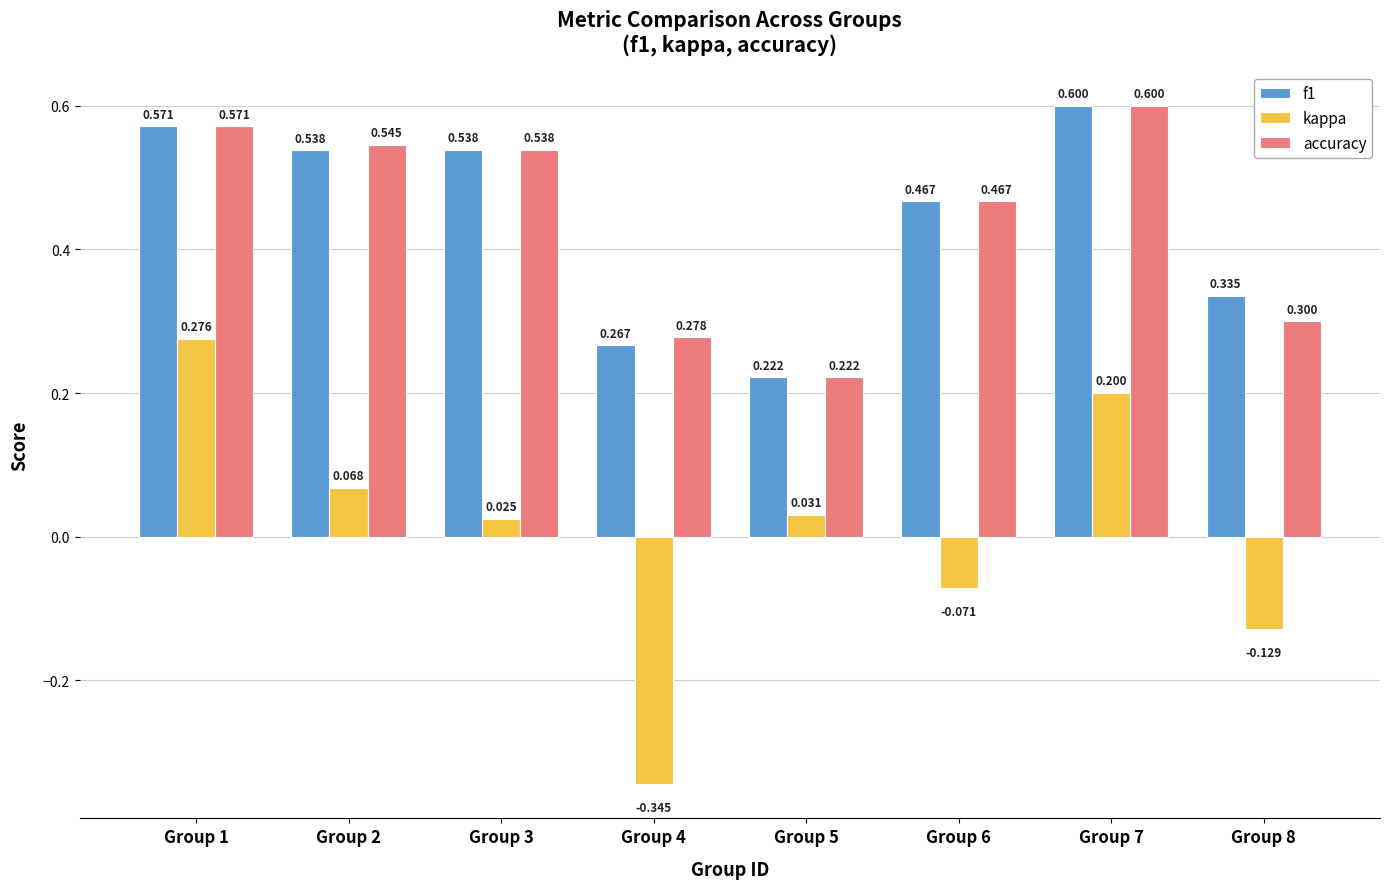

Which series has the widest spread of values?

kappa